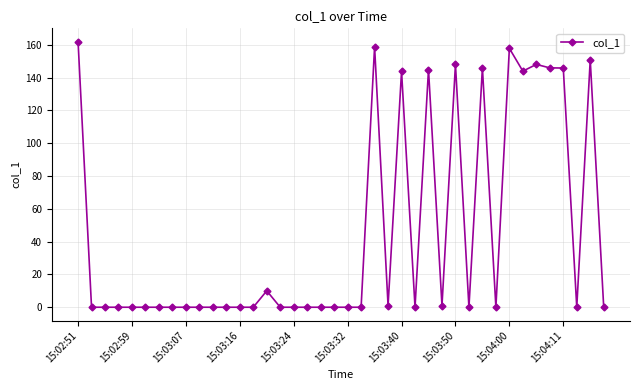

What is the value of the 39th point from the left?

150.8